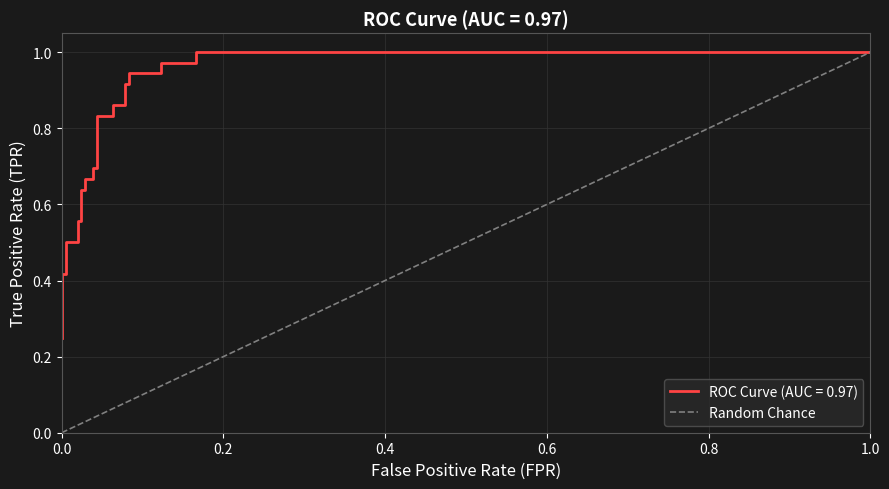

Between 1.0 and 0.0, which is larger?

1.0